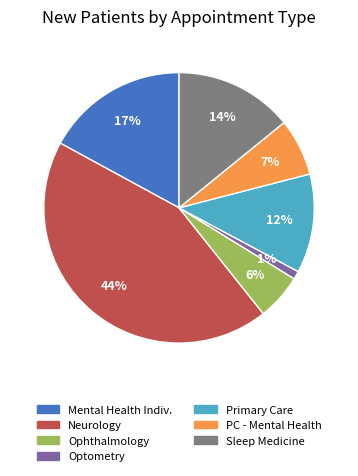

Is there any slice that represents more than half of the pie?

No